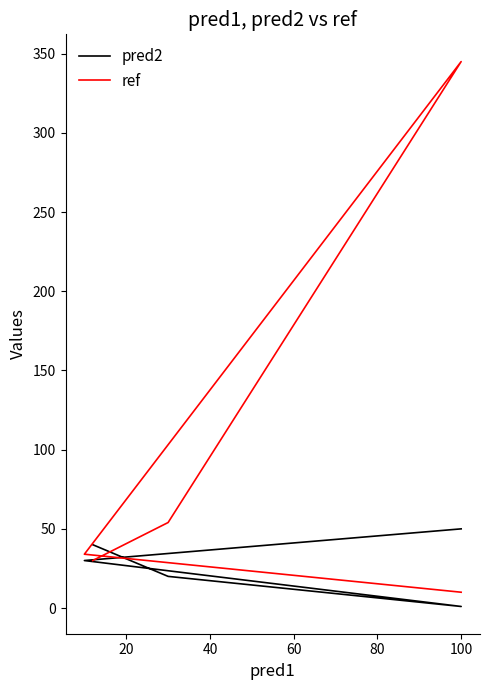

True or false: ref and pred2 cross at least once.

True